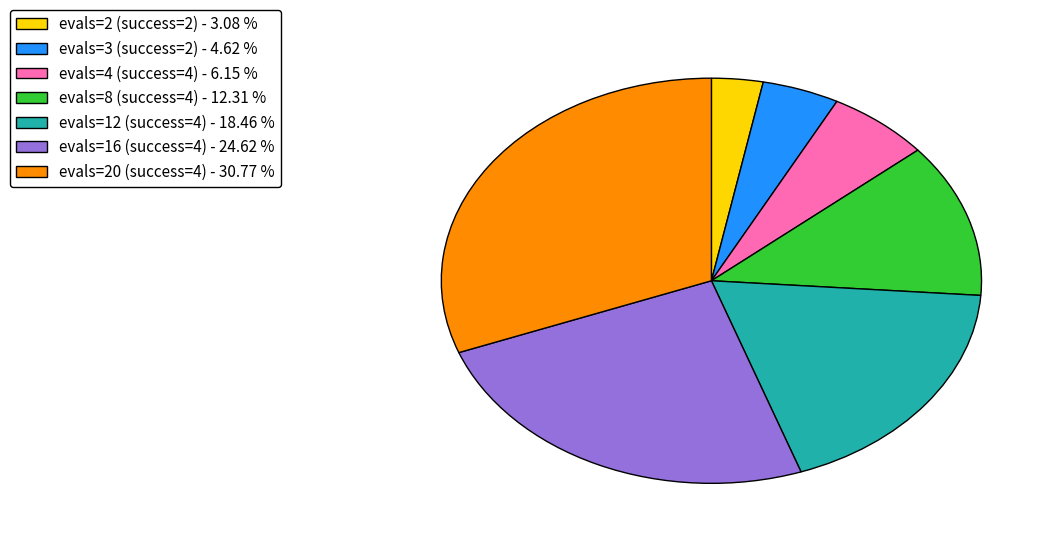

What is the ratio of the value at evals=8 (success=4) to the value at evals=2 (success=2)?

4.0